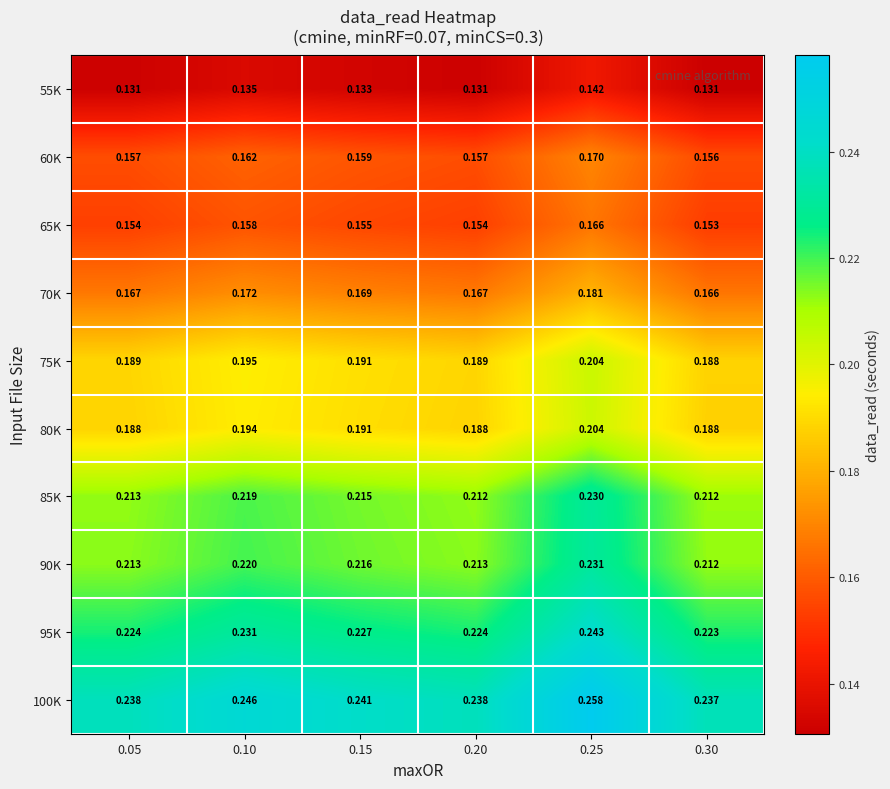

Which series has the largest total across all categories?

100K